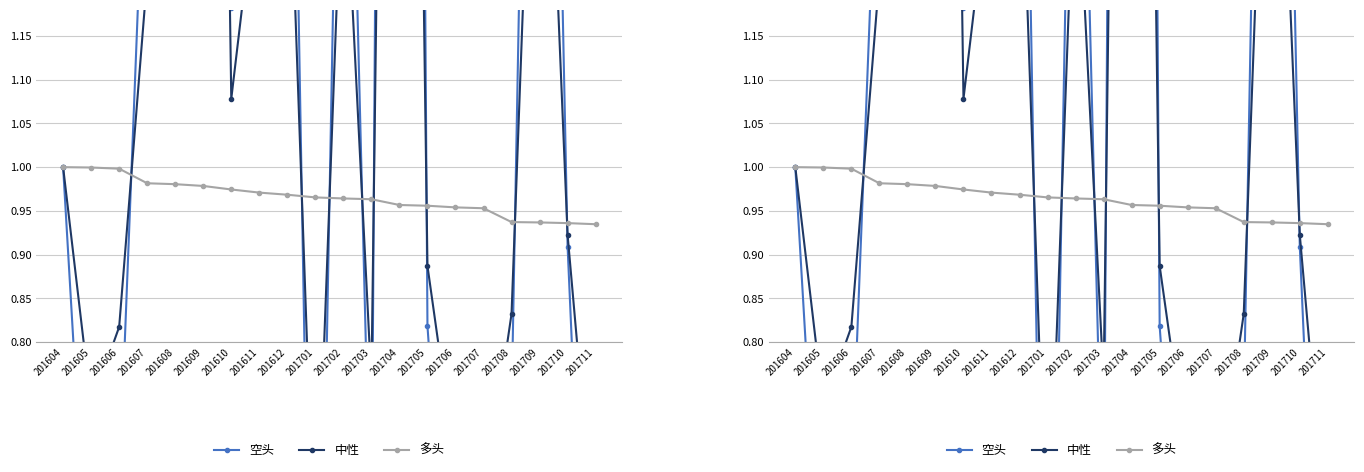

Reading right to left, list all the values displayed in this chart.

空头: 0.2	0.9	2.5	0.7	0.3	0.4	0.8	5.5	0.5	1.8	0.1	1.9	1.7	1.2	5.5	1.5	1.5	0.6	0.5	1.0
中性: 0.6	0.9	1.7	0.8	0.6	0.7	0.9	3.2	0.8	1.4	0.5	1.4	1.3	1.1	3.3	1.3	1.2	0.8	0.7	1.0
多头: 0.9	0.9	0.9	0.9	1.0	1.0	1.0	1.0	1.0	1.0	1.0	1.0	1.0	1.0	1.0	1.0	1.0	1.0	1.0	1.0